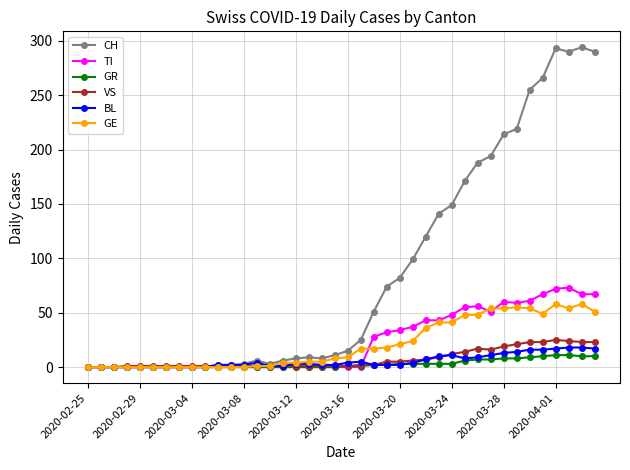

Which series has the widest spread of values?

CH